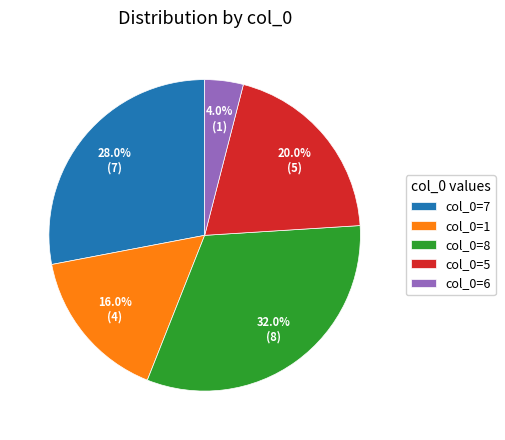

Is the sum of col_0=6 and col_0=8 greater than half?

No